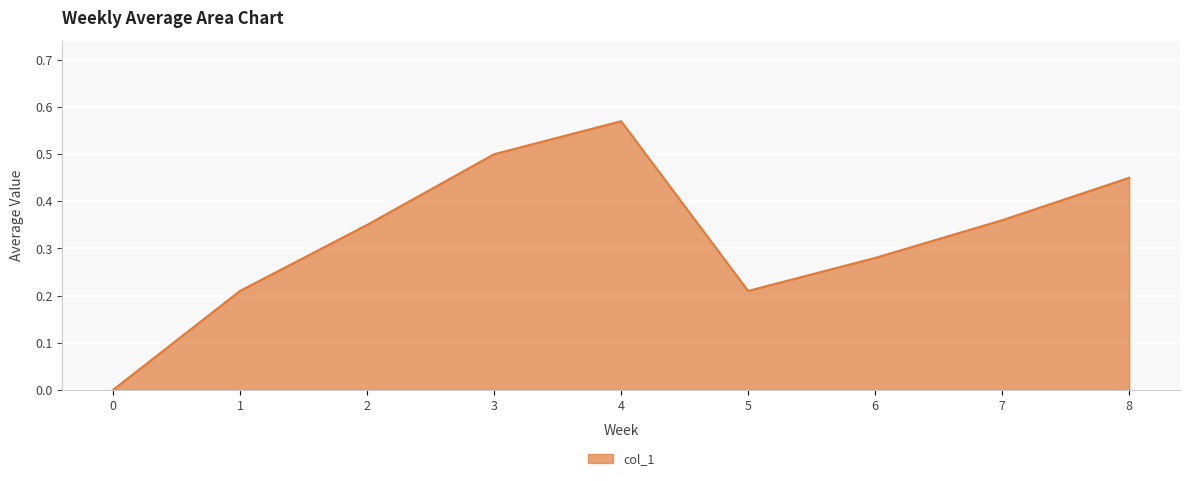

At which category does the chart reach its peak across all series?

4